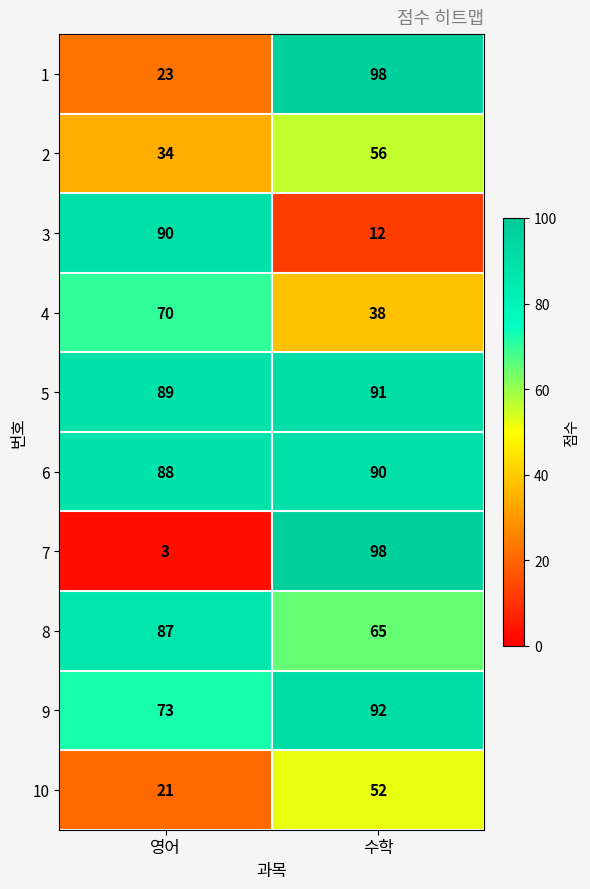

Reading left to right, list all the values displayed in this chart.

1: 23	98
2: 34	56
3: 90	12
4: 70	38
5: 89	91
6: 88	90
7: 3	98
8: 87	65
9: 73	92
10: 21	52